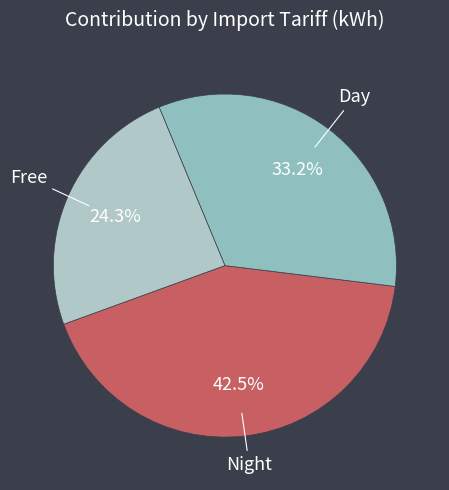

To the nearest percent, what is the average slice percentage?

33%